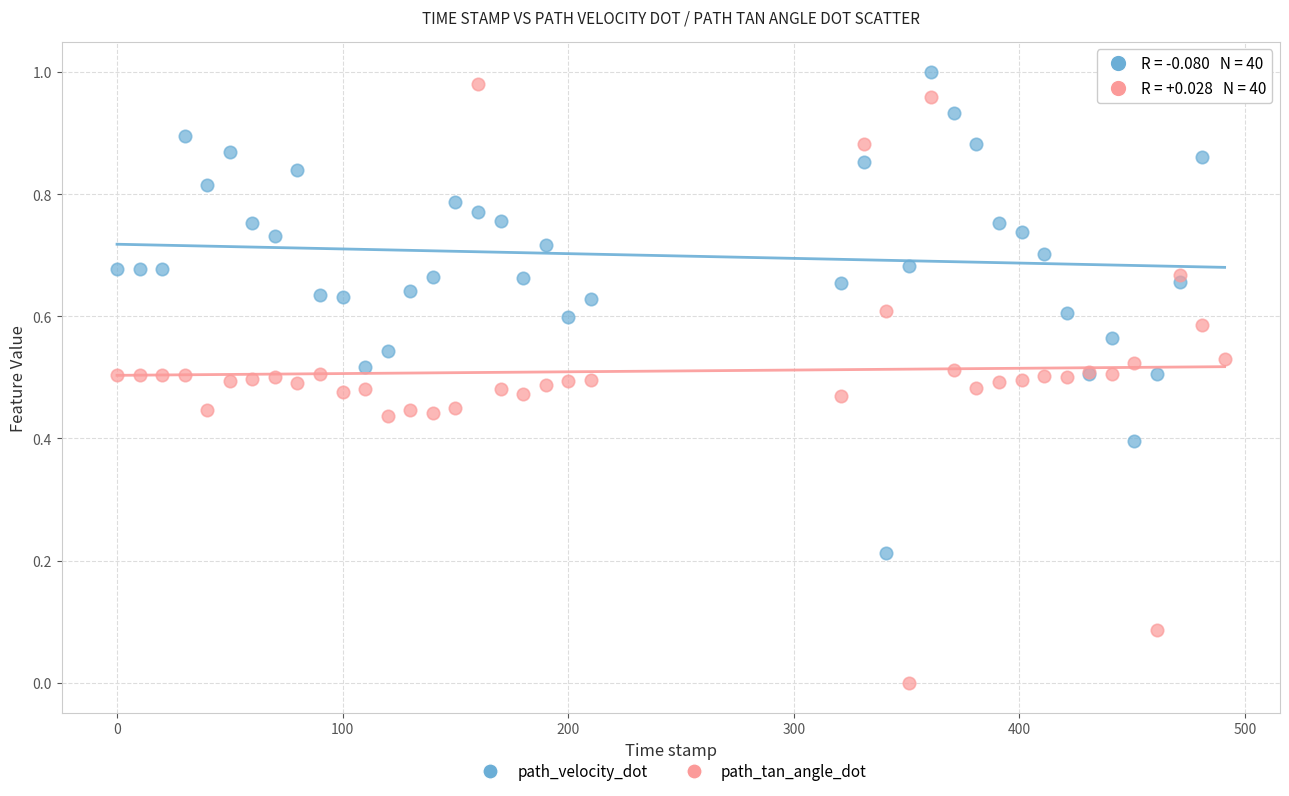

Which series reaches the minimum Y coordinate?

path_tan_angle_dot